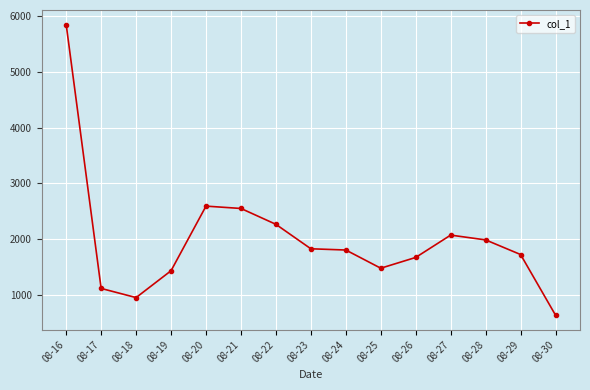

What is the greatest value displayed?

5846